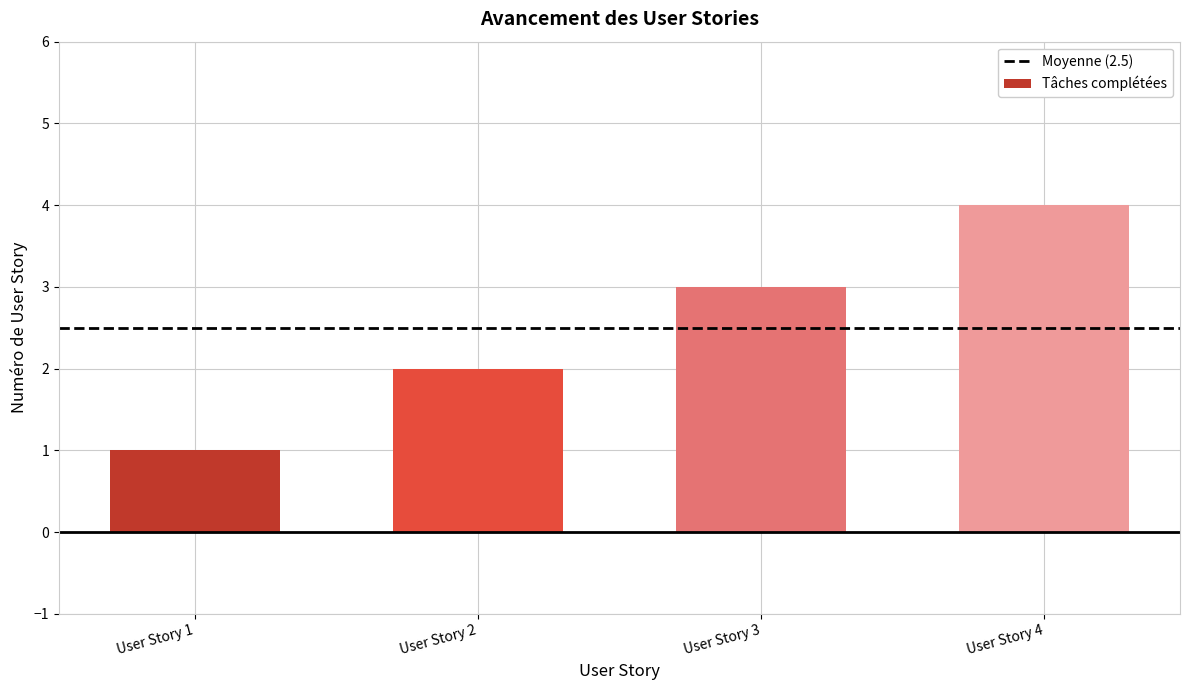

Where is the data nearest to the value 2?

User Story 2